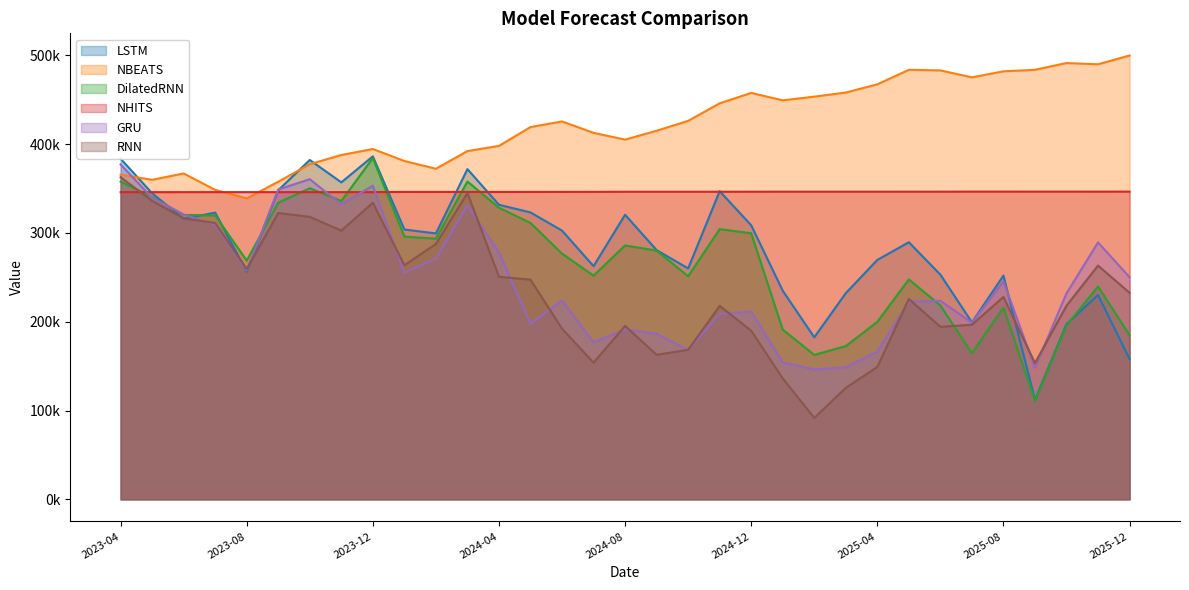

How many lines are shown in the chart?

6